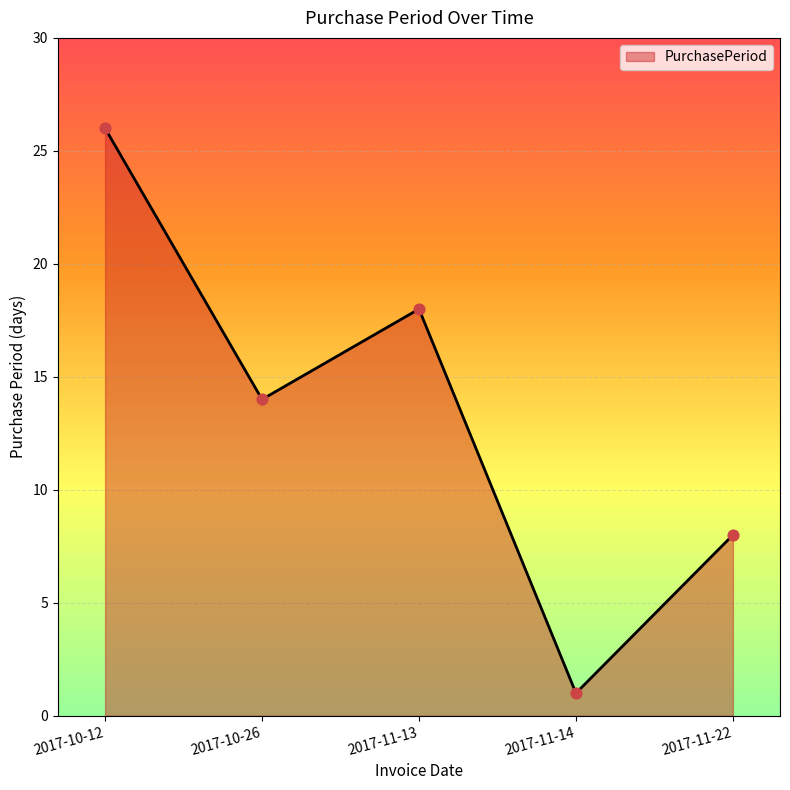

Approximately how many times larger is the value at 2017-11-14 compared to 2017-10-26?

0.1